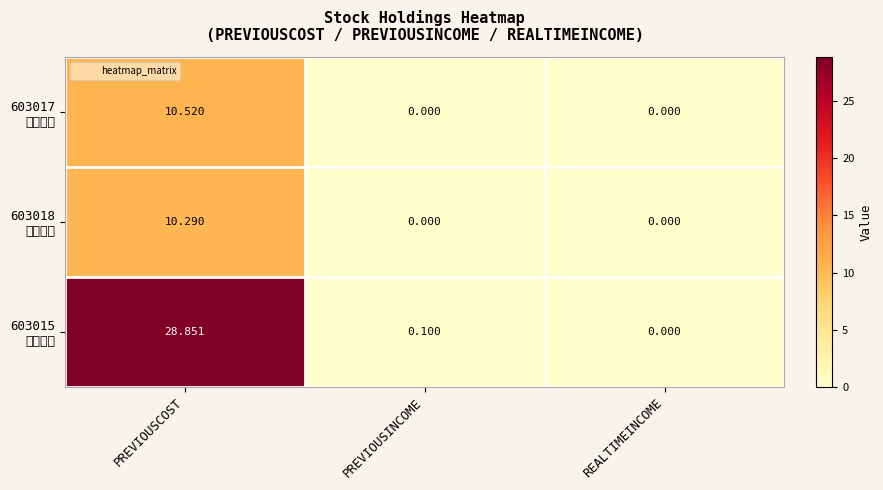

Rank the series at REALTIMEINCOME from lowest to highest value.

603017 中衡设计, 603018 中设集团, 603015 弘讯科技